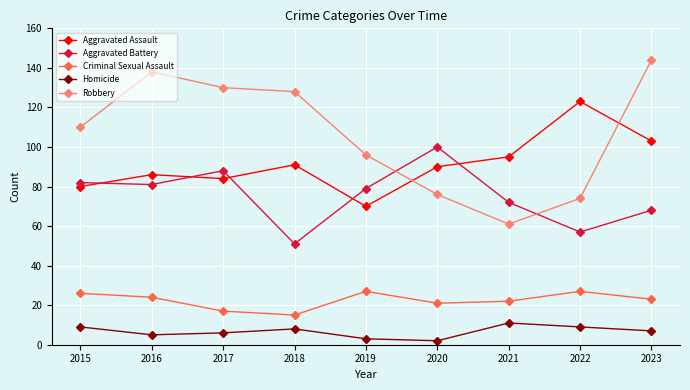

Which series has the largest range (max minus min)?

Robbery